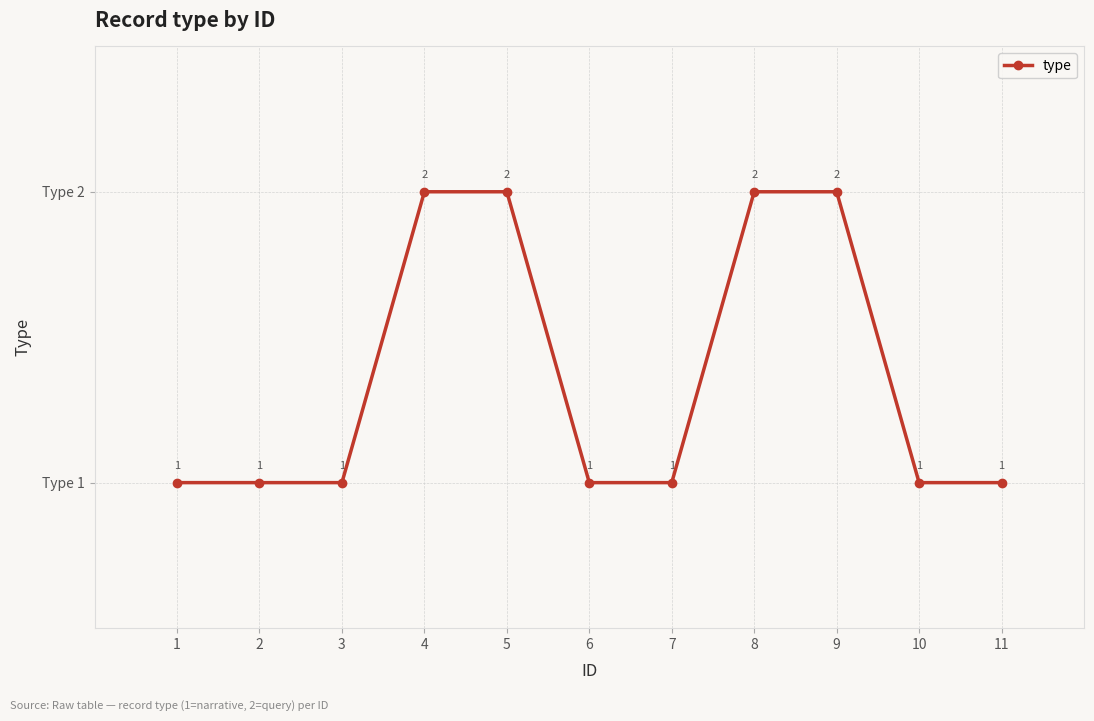

Reading left to right, transcribe all the data shown in this chart.

1=1	2=1	3=1	4=2	5=2	6=1	7=1	8=2	9=2	10=1	11=1